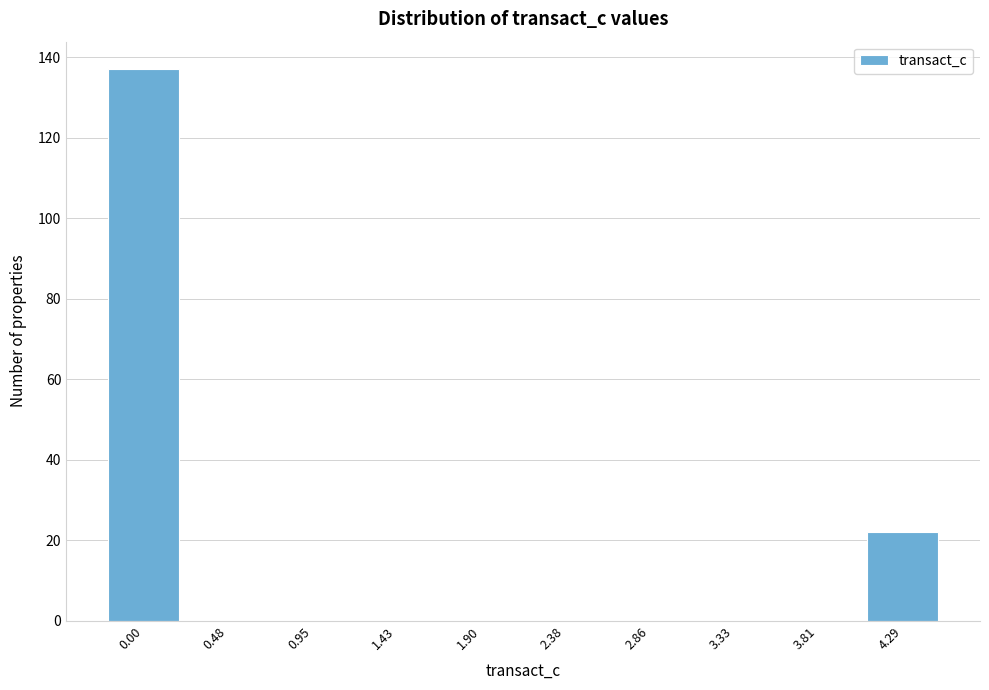

Reading left to right, extract all data points from this chart.

0.00=137	0.48=0	0.95=0	1.43=0	1.90=0	2.38=0	2.86=0	3.33=0	3.81=0	4.29=22